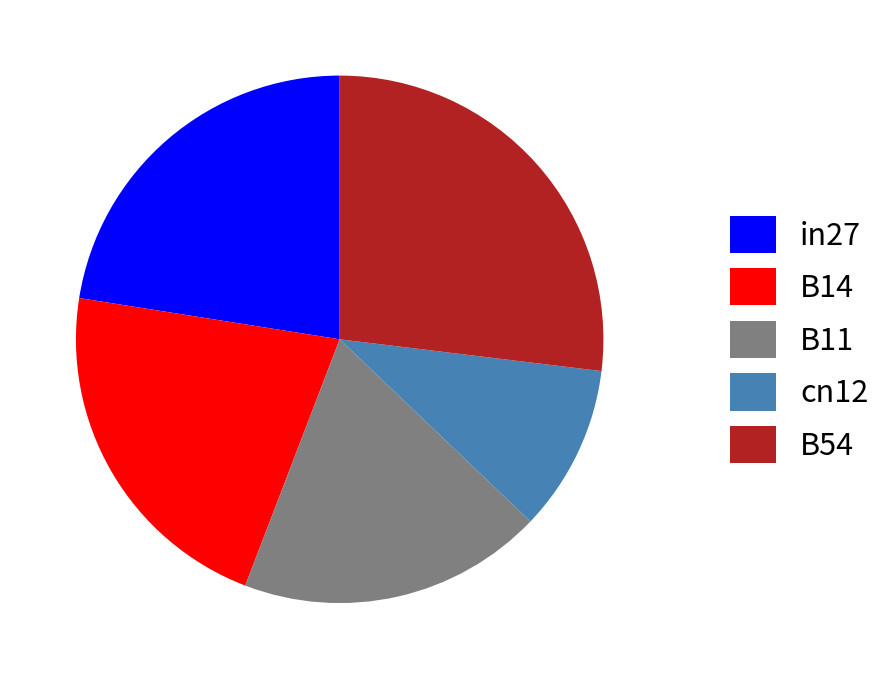

Which slice is the smallest?

cn12